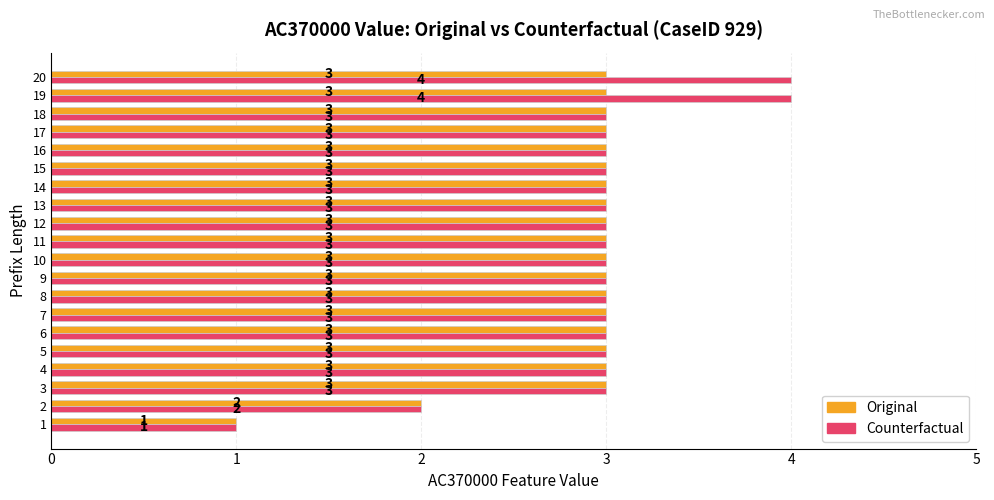

Which series has the largest total across all categories?

Counterfactual